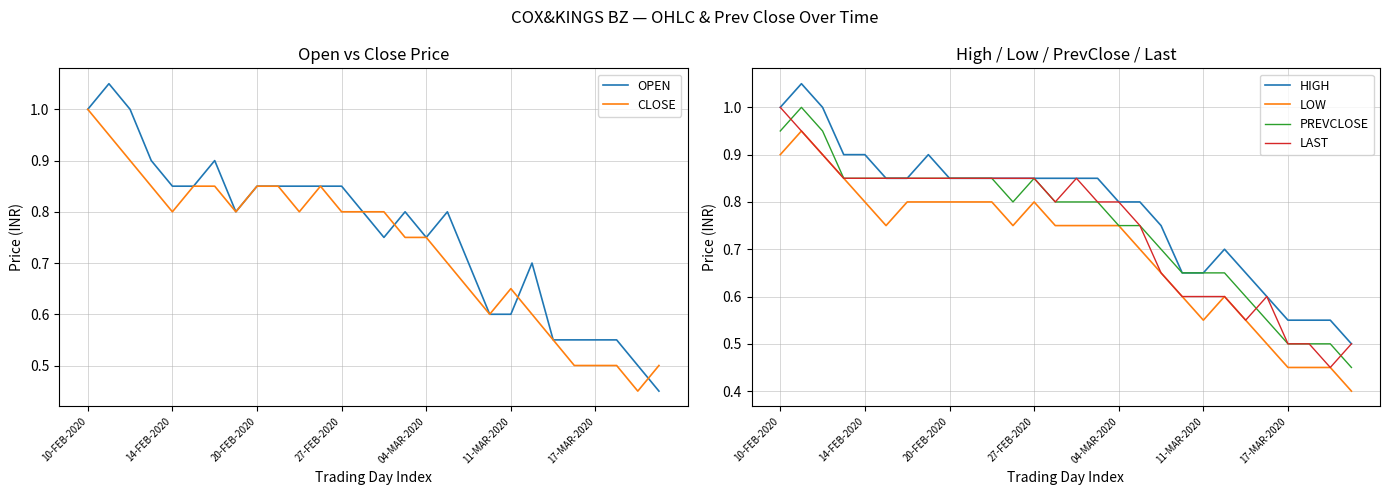

True or false: LOW and HIGH intersect in this chart.

False